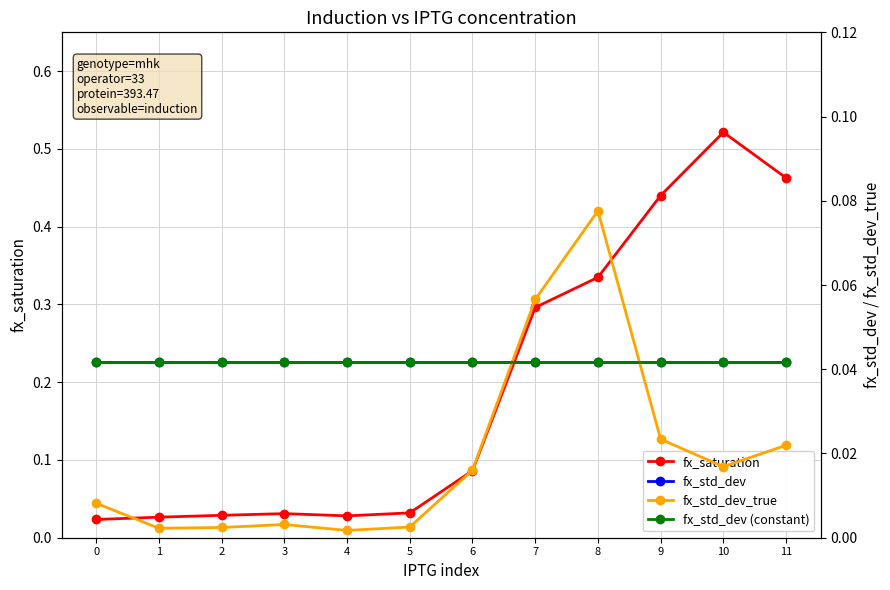

What is the sum of all fx_std_dev values?

0.5